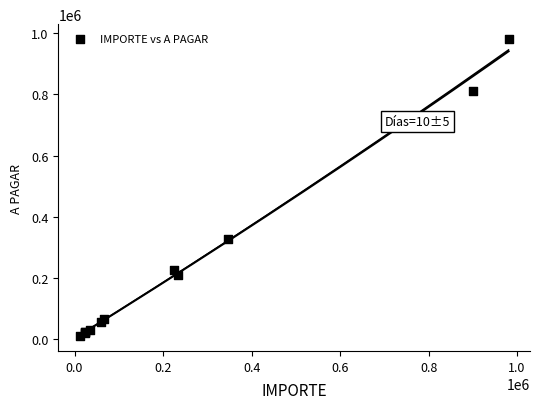

What Y value in the scatter plot is closest to 495750?

328386.5